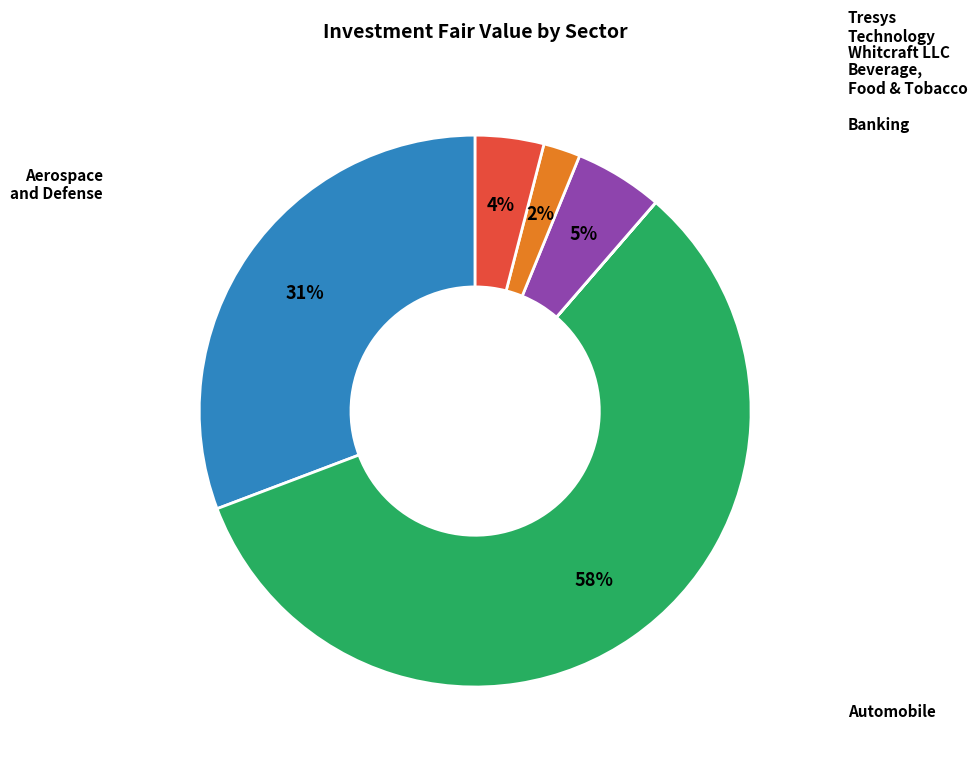

To the nearest percent, what is the difference between the largest and smallest slice percentages?

58%